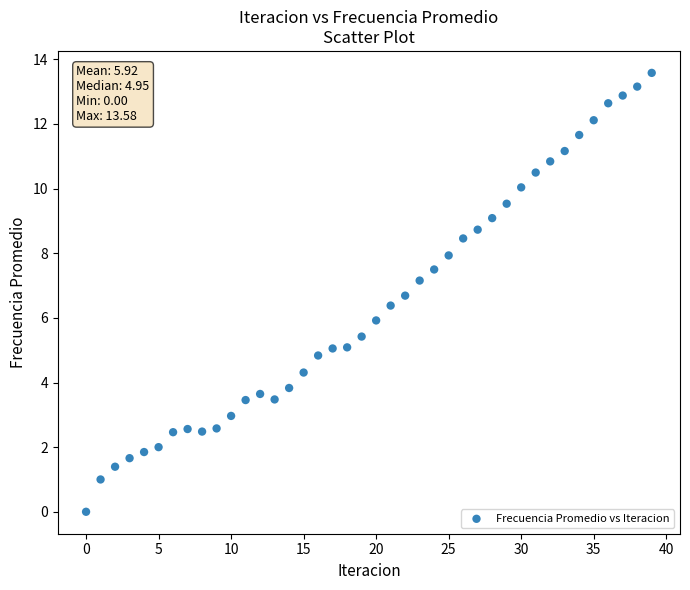

What is the range of Y values (max minus min)?

13.6